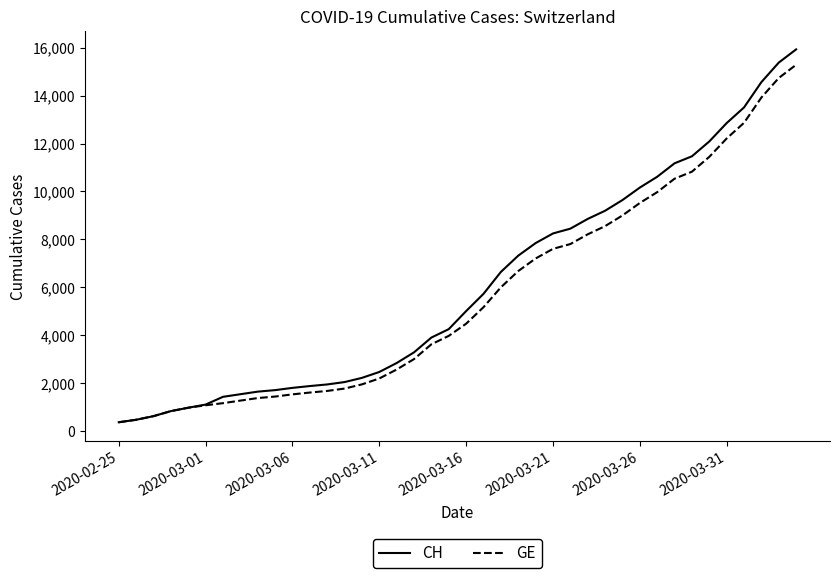

Which series has the largest range (max minus min)?

CH